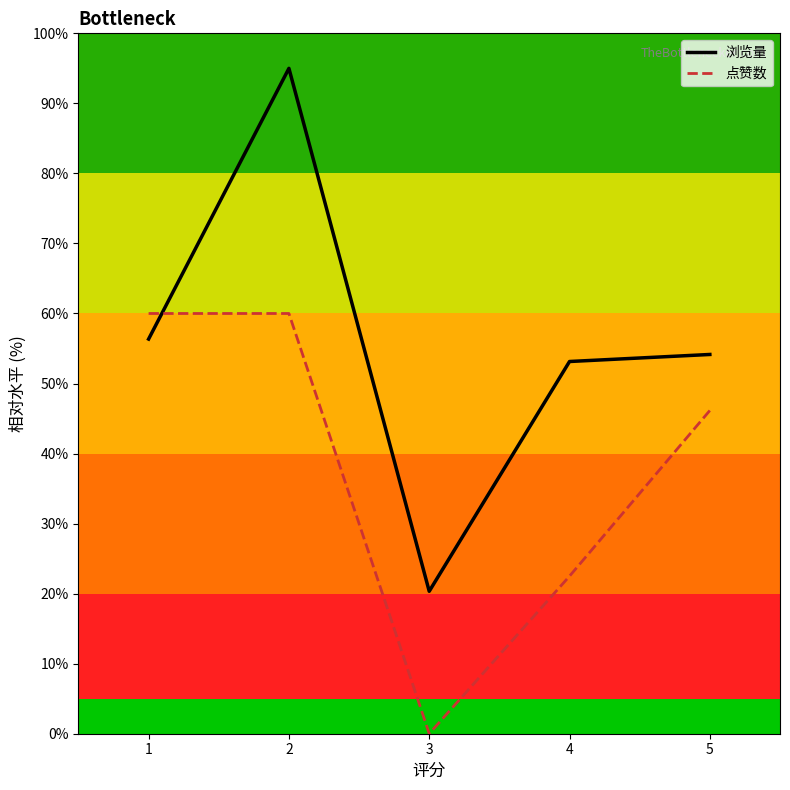

Is it true that 浏览量 equals 54.1 at 5?

True